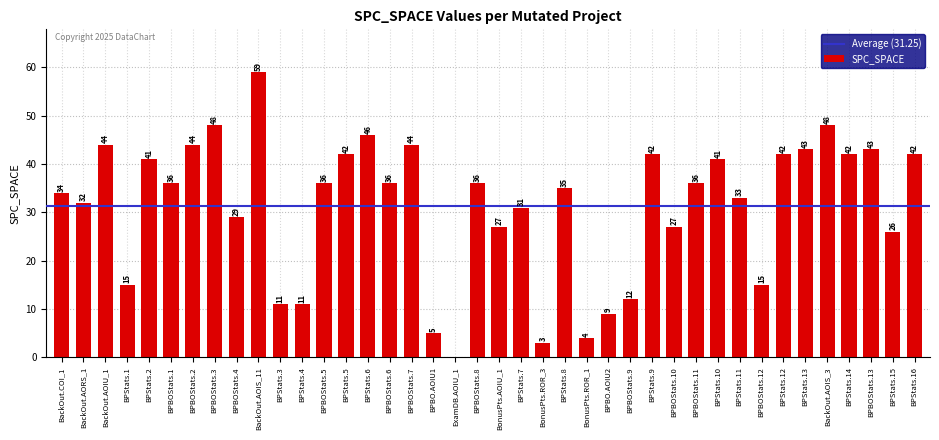

The chart shows a value of 3 at BonusPts.ROR_3. True or false?

True